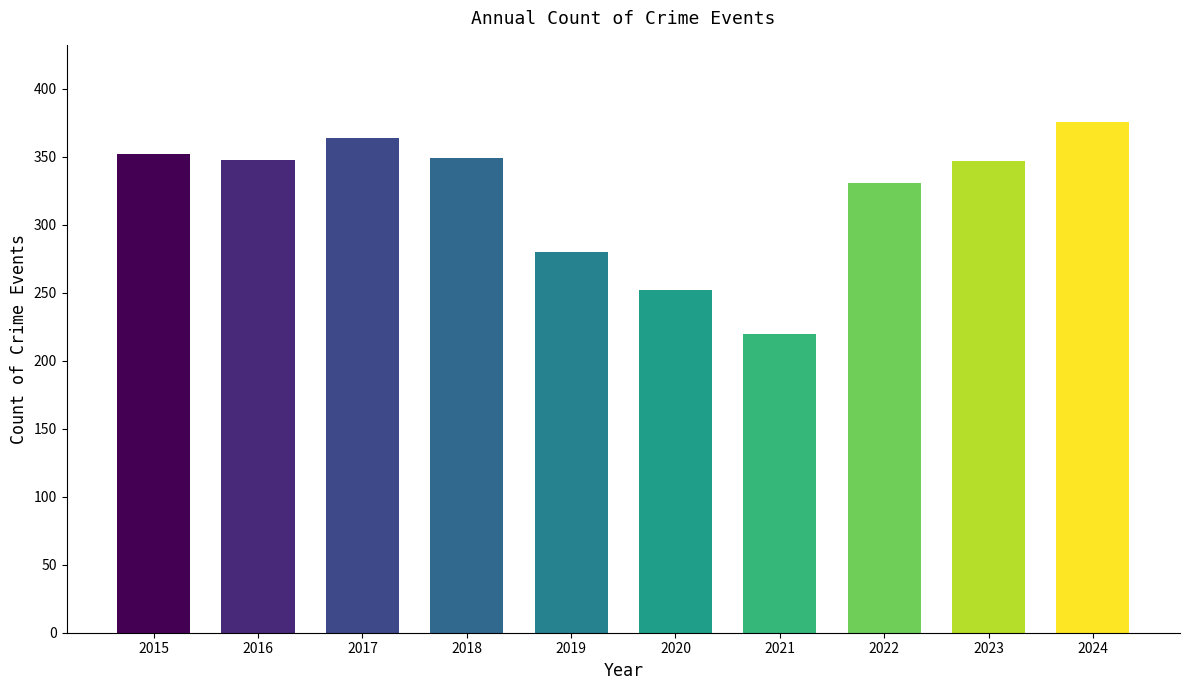

At which label is the value closest to 298?

2019